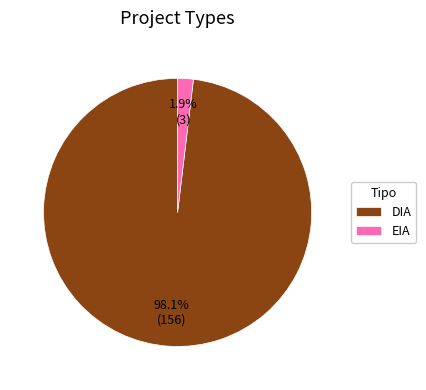

What percentage is NOT represented by DIA?

1.9%